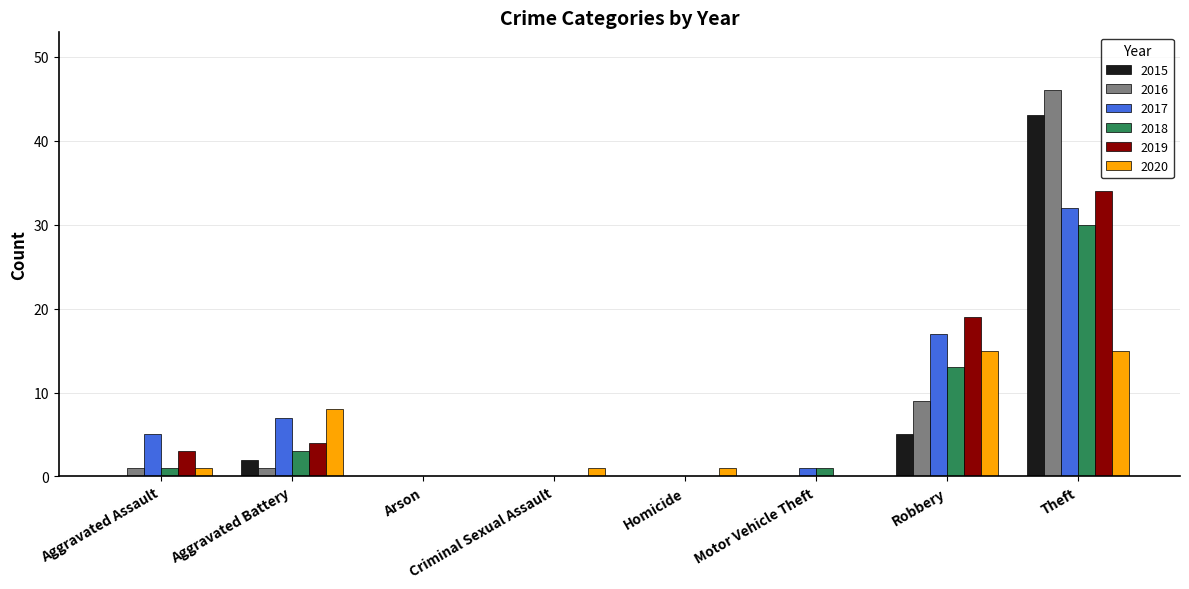

What are all the series names shown in the legend?

2015, 2016, 2017, 2018, 2019, 2020